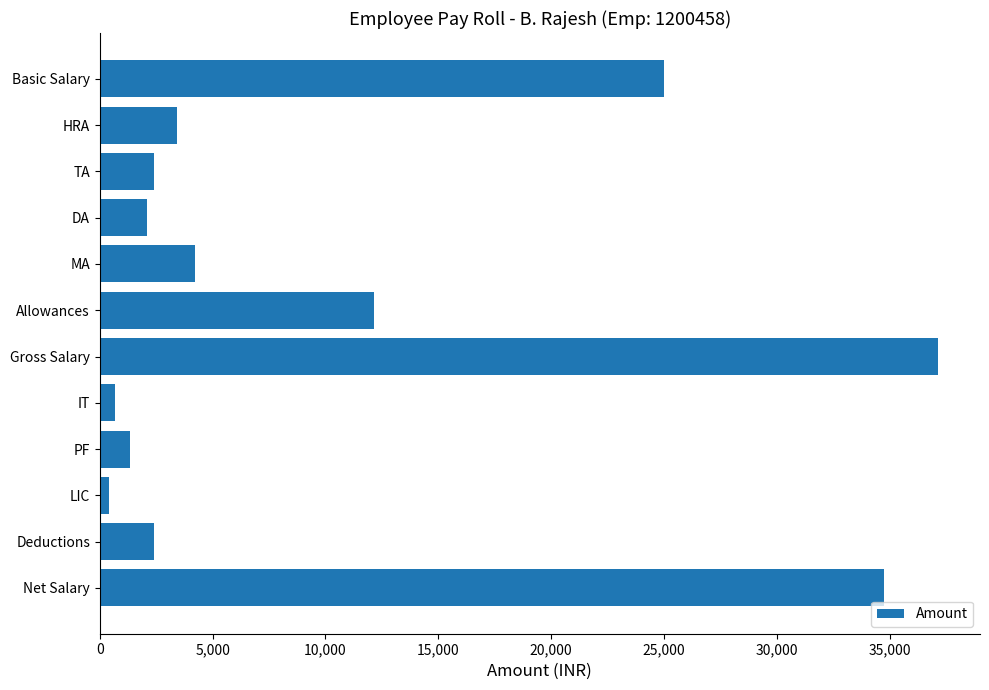

Reading top to bottom, what are all the values shown in this chart?

Basic Salary=25000	HRA=3425	TA=2400	DA=2100	MA=4225	Allowances=12150	Gross Salary=37150	IT=675	PF=1325	LIC=400	Deductions=2400	Net Salary=34750